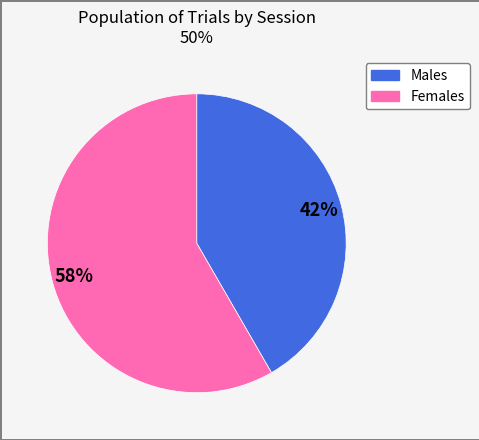

Is there any slice that represents more than half of the pie?

Yes